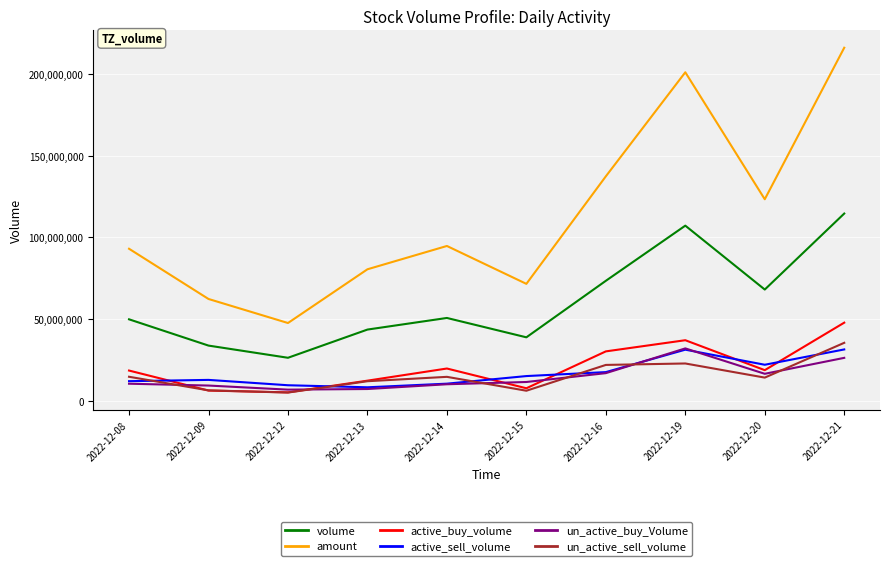

True or false: active_buy_volume and volume cross at least once.

False